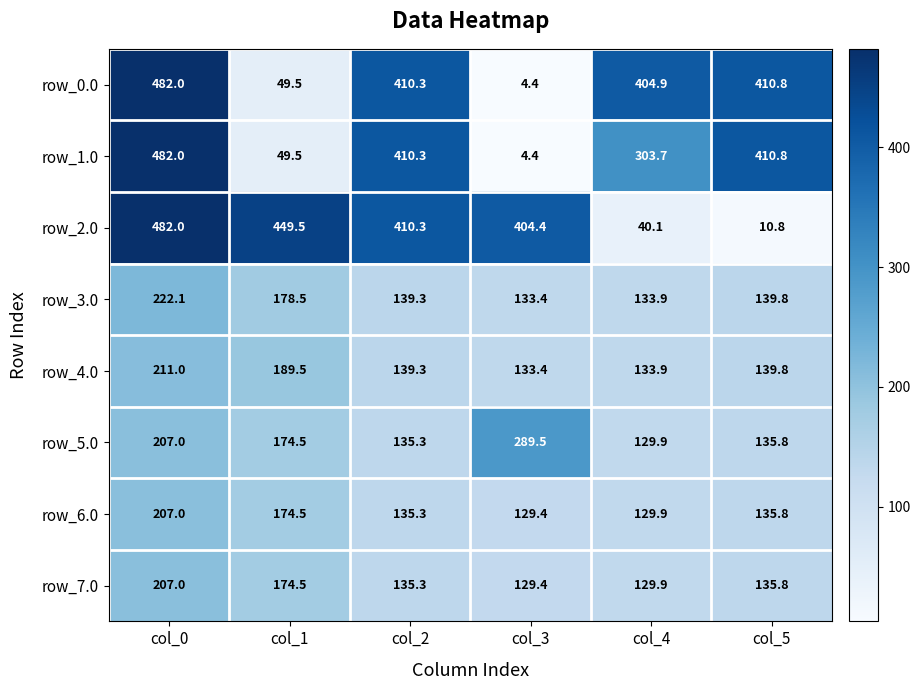

What is the difference between the second highest and second lowest values in the row_1.0 series?

361.3